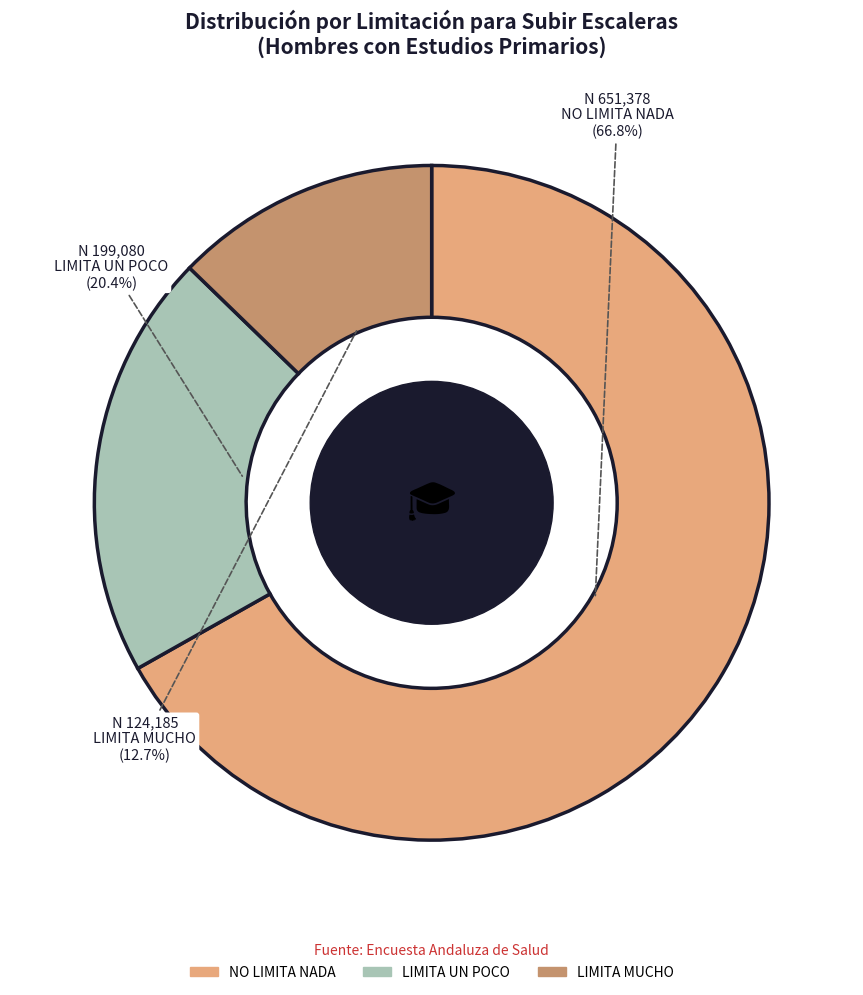

Which slice represents more than half of the pie?

NO LIMITA NADA